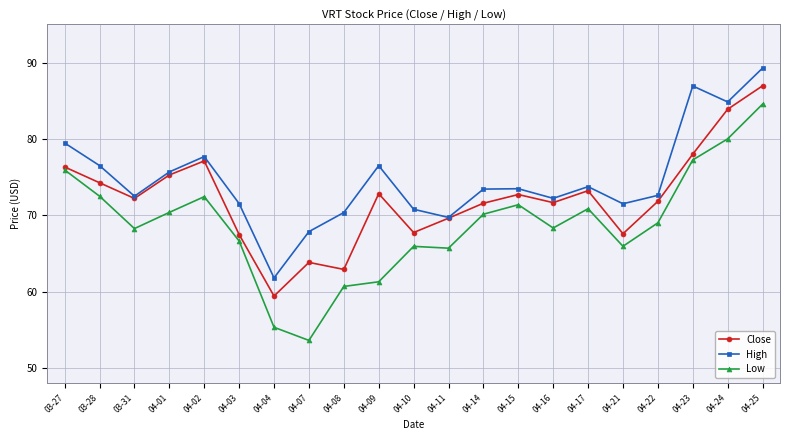

What is the minimum value for Low?

53.6